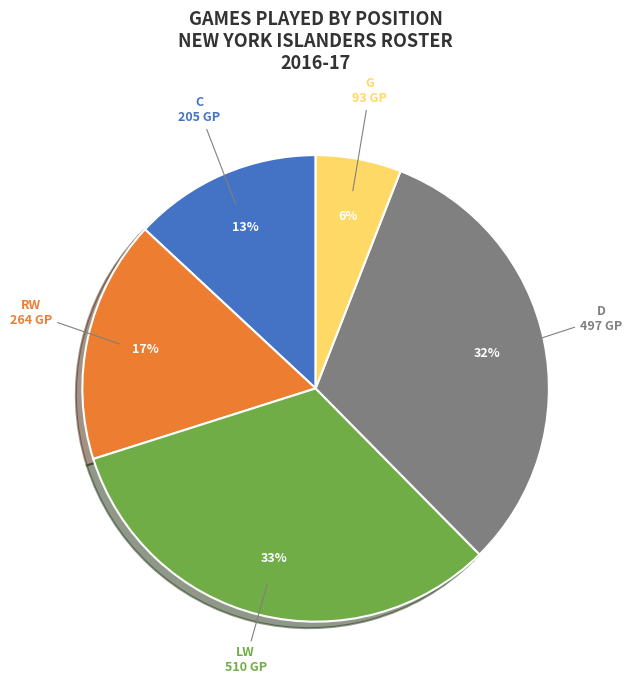

To the nearest percent, what portion does C represent?

13%